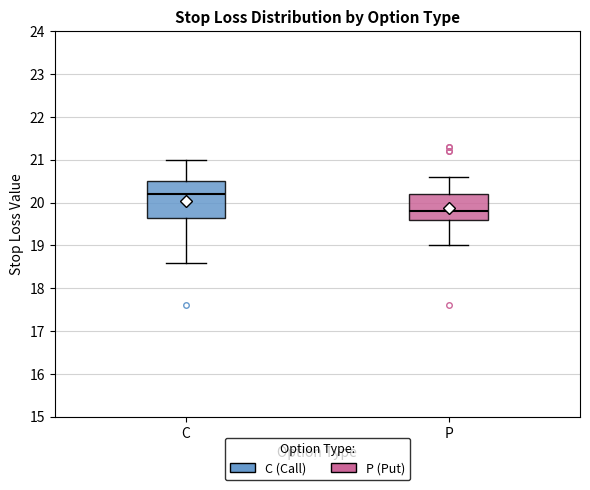

Where is the upper edge of the box for P on the y-axis? The values are not printed on the chart, so give them approximately, as read against the axis.

20.2